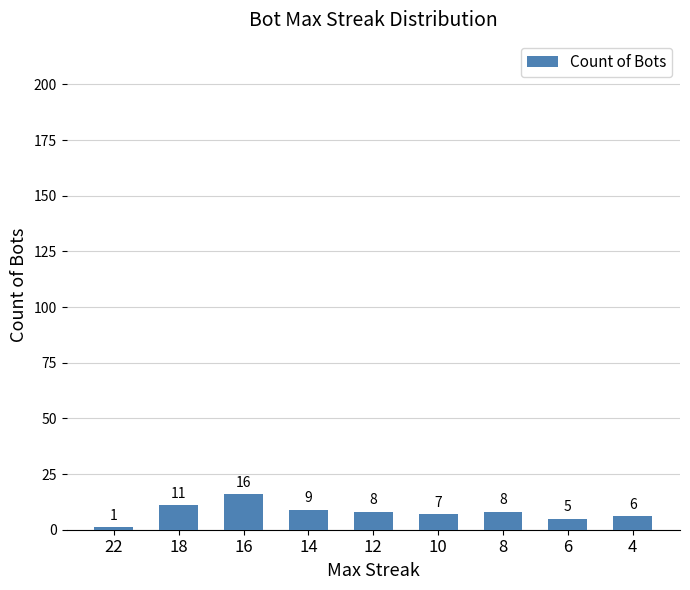

How many bars are there in total?

9